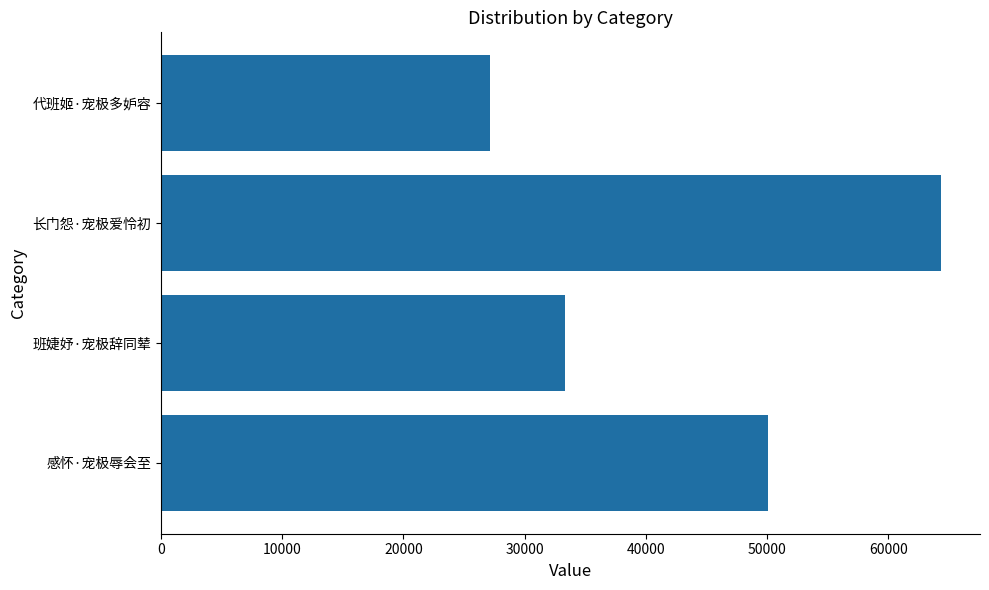

Reading top to bottom, list all the values displayed in this chart.

27170	64348	33289	50099